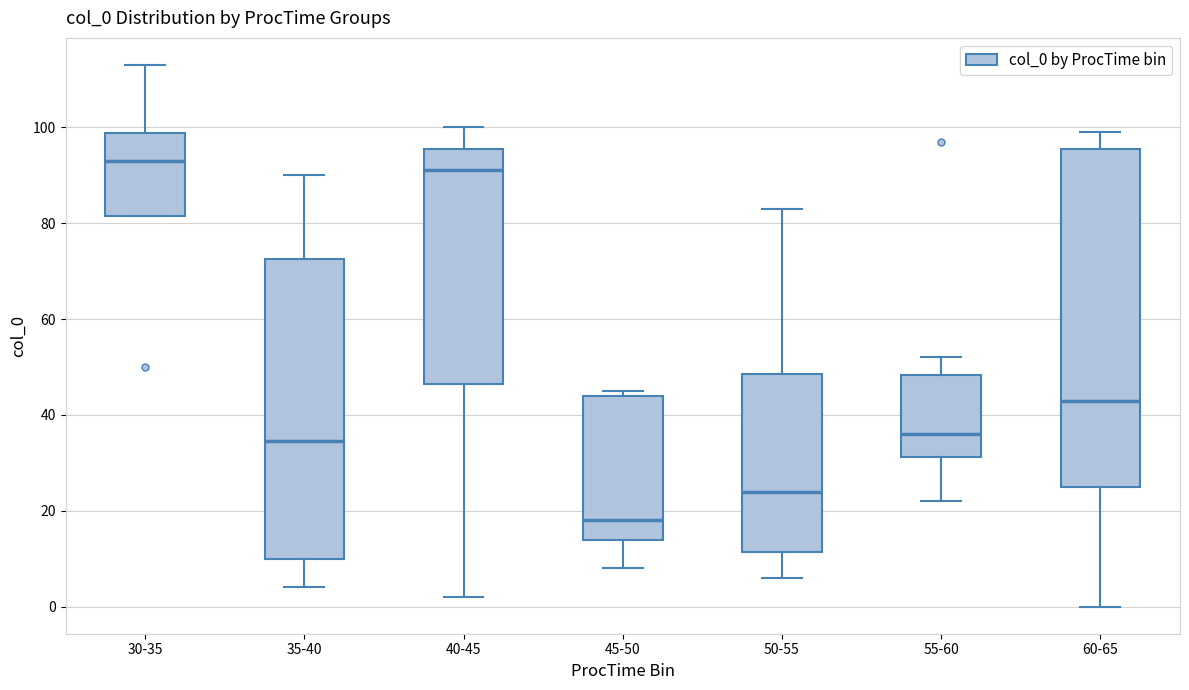

Which box's median line is the lowest?

45-50